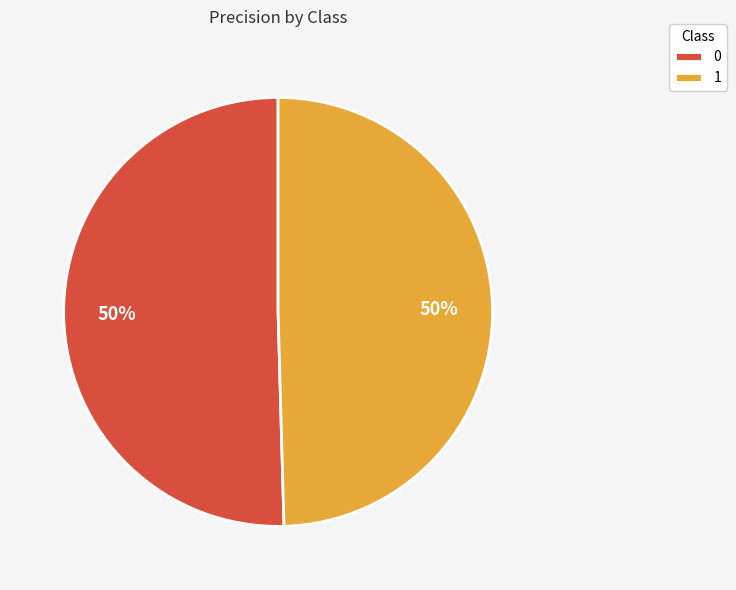

To the nearest percent, what is the average slice percentage?

50%